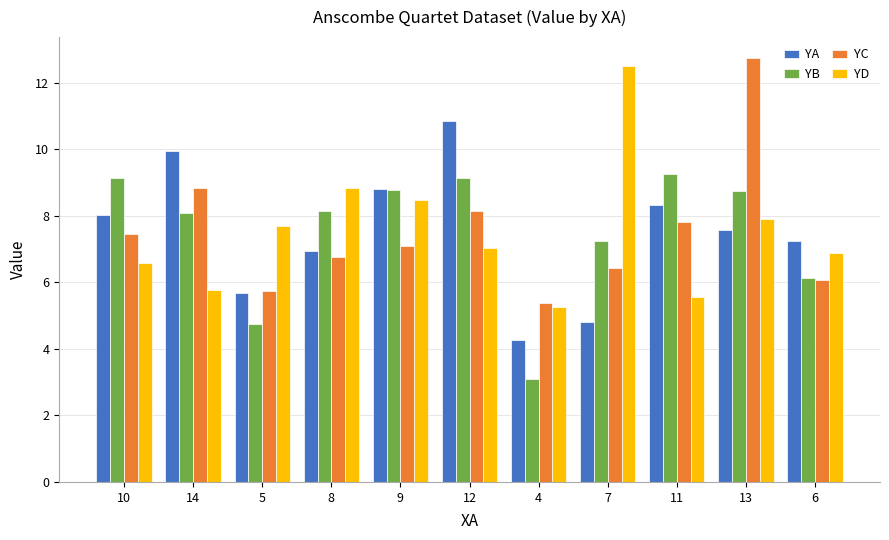

At which label does YD reach its peak?

7